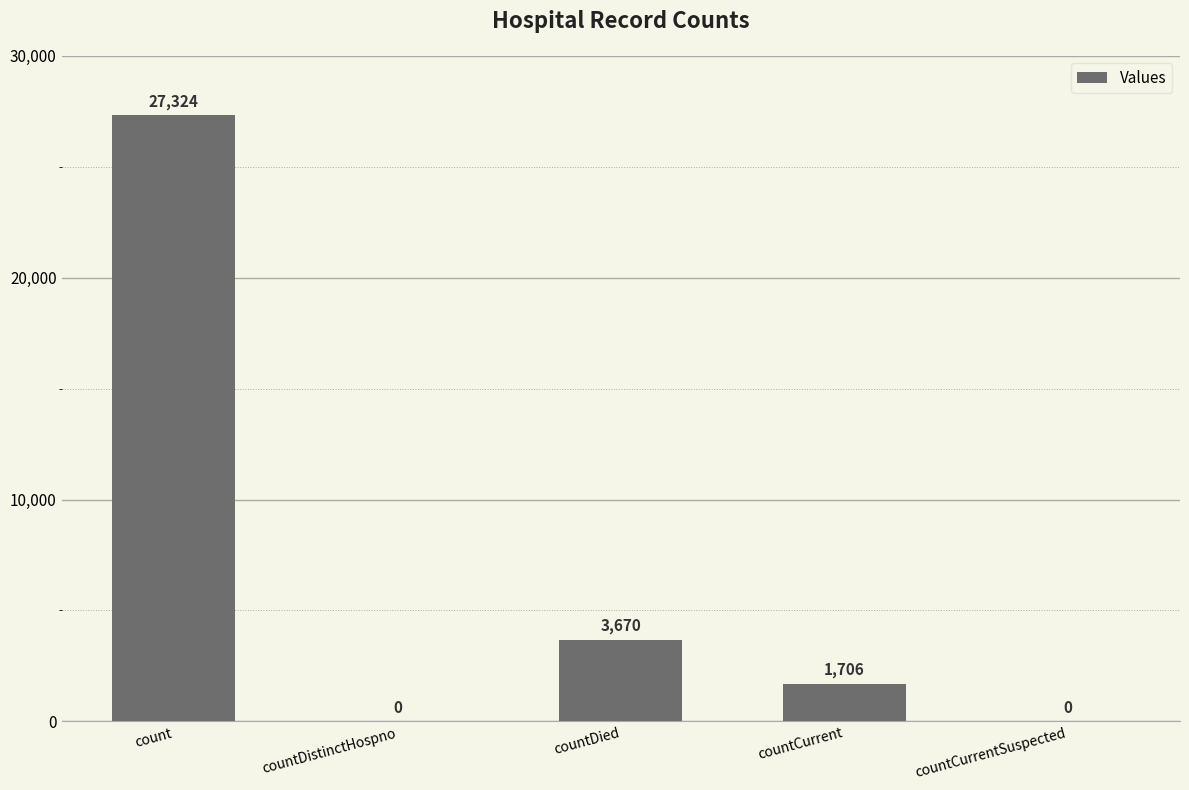

Between countDistinctHospno and count, which is larger?

count